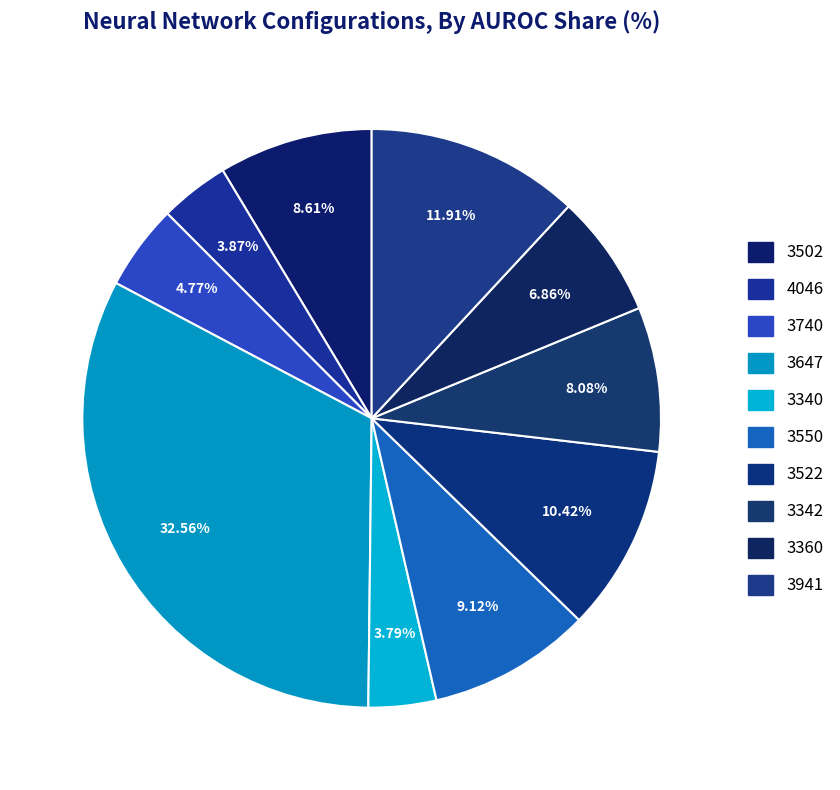

Count the number of slices in the pie.

10